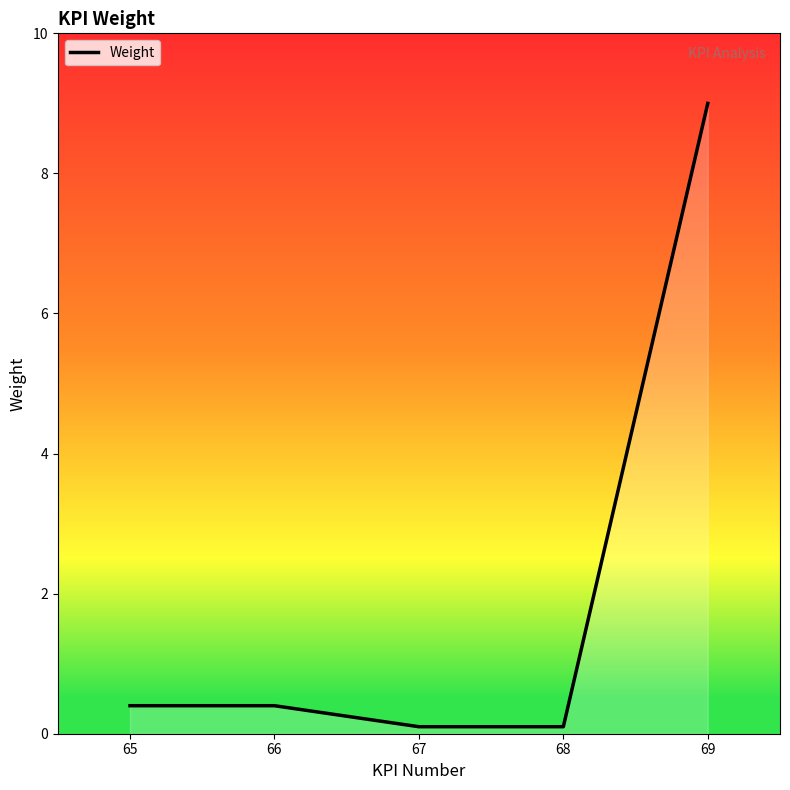

True or false: the data shows 4.3 at 69.

False